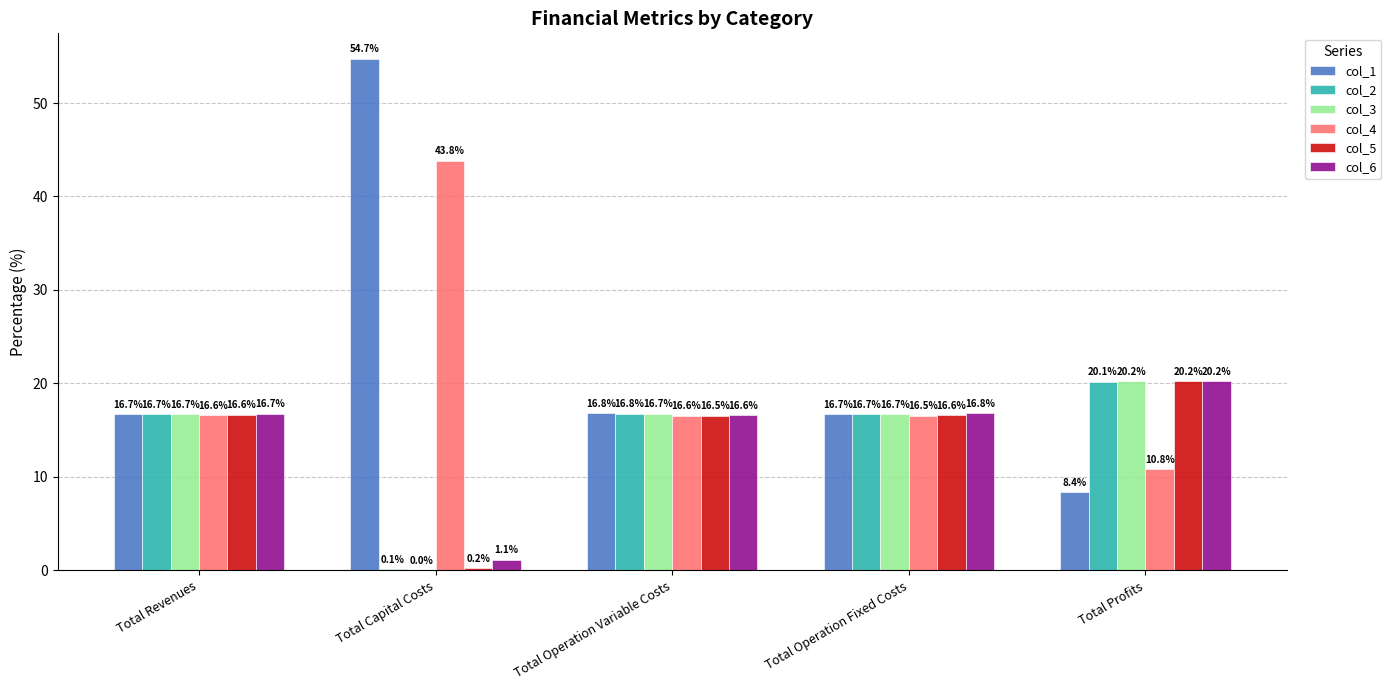

Which series has the largest range (max minus min)?

col_1